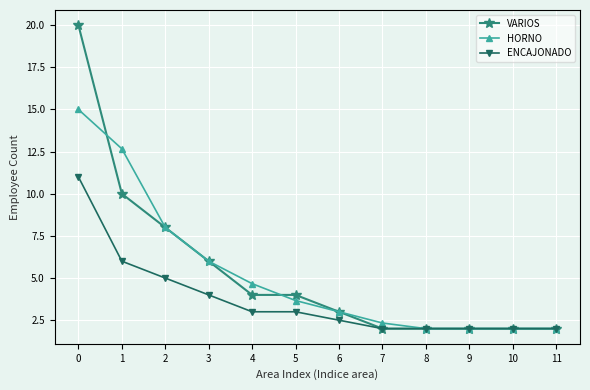

What is the spread (max minus min) of values at 0?

9.0